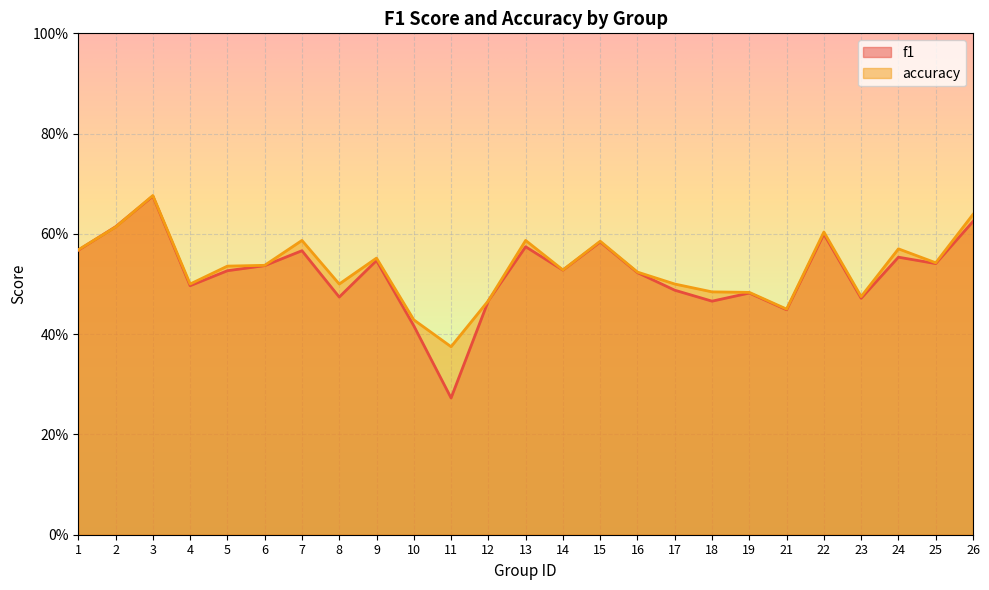

Which label corresponds to the largest value in the chart?

3